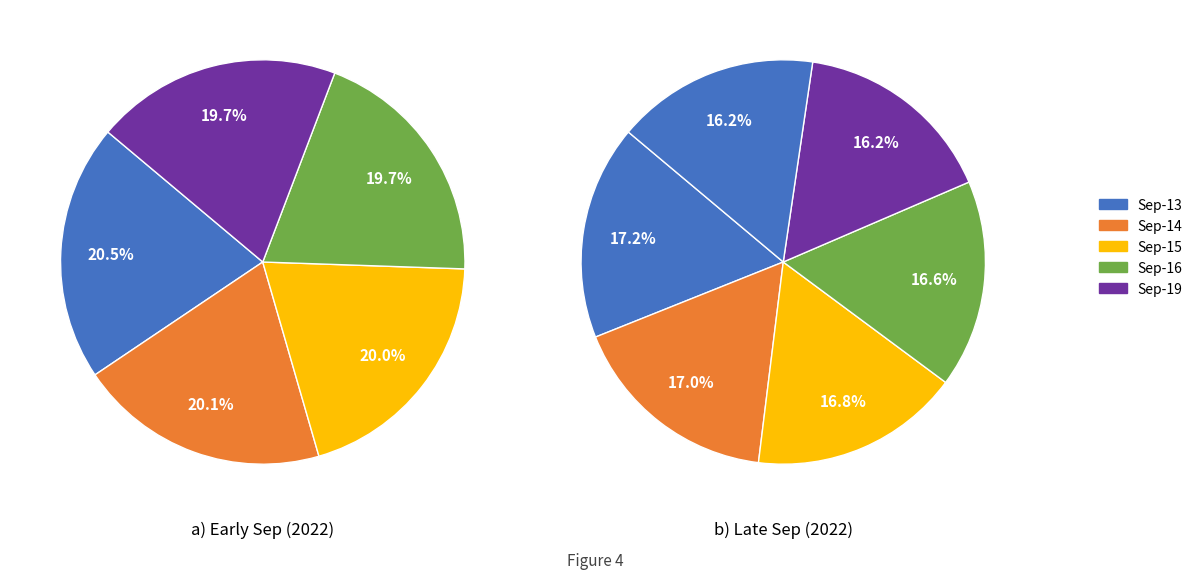

Is 2022-09-13 the majority of the pie?

No